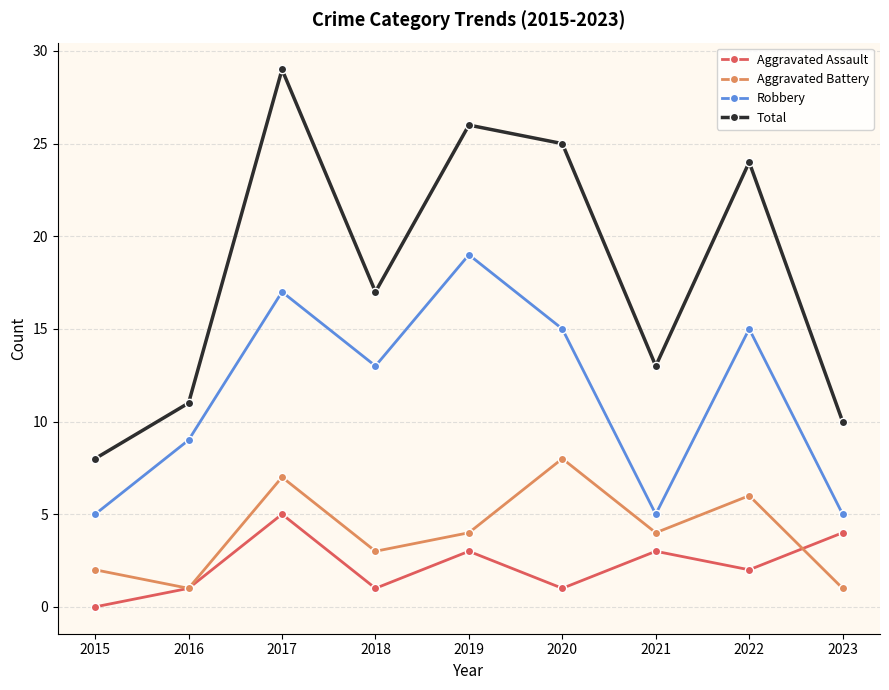

How many series are shown in this chart?

4